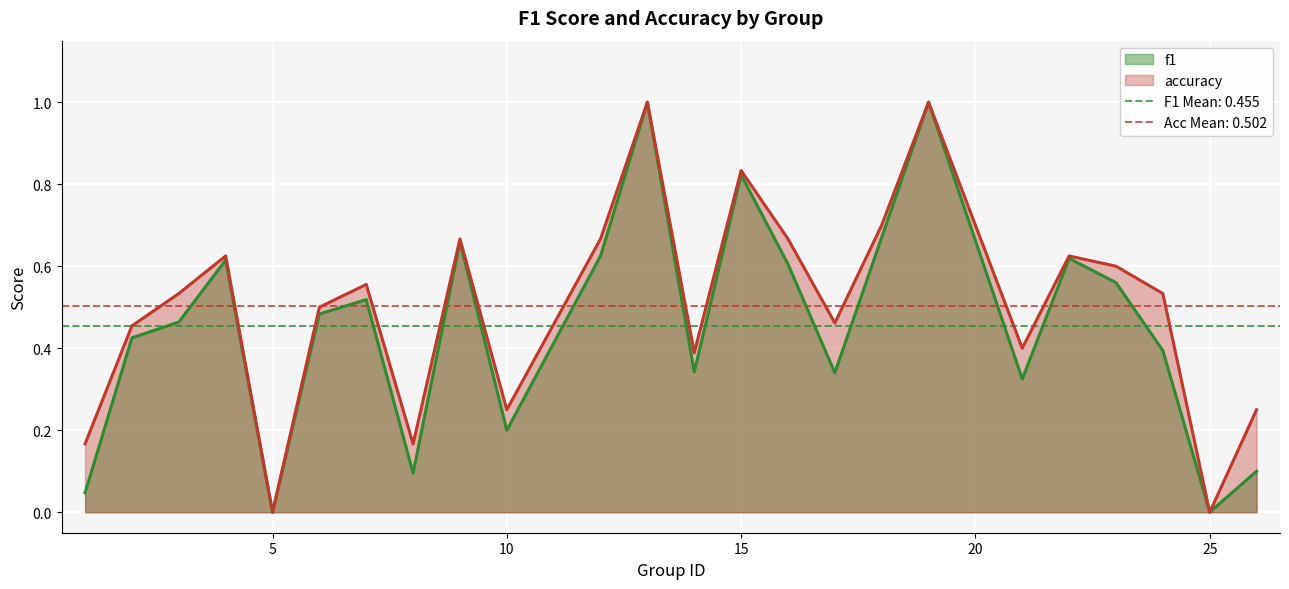

Where is f1 nearest to the value 0?

5